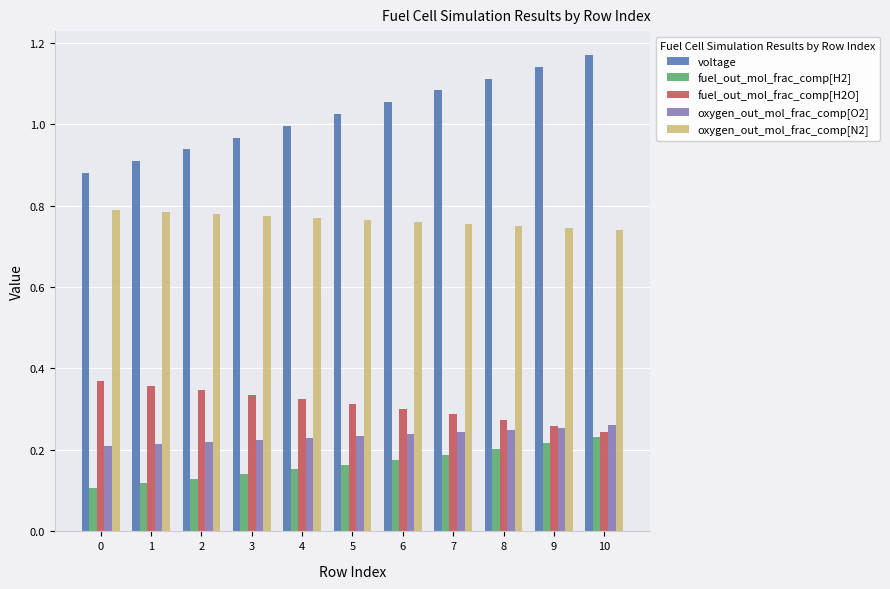

At which category does the chart reach its peak across all series?

10